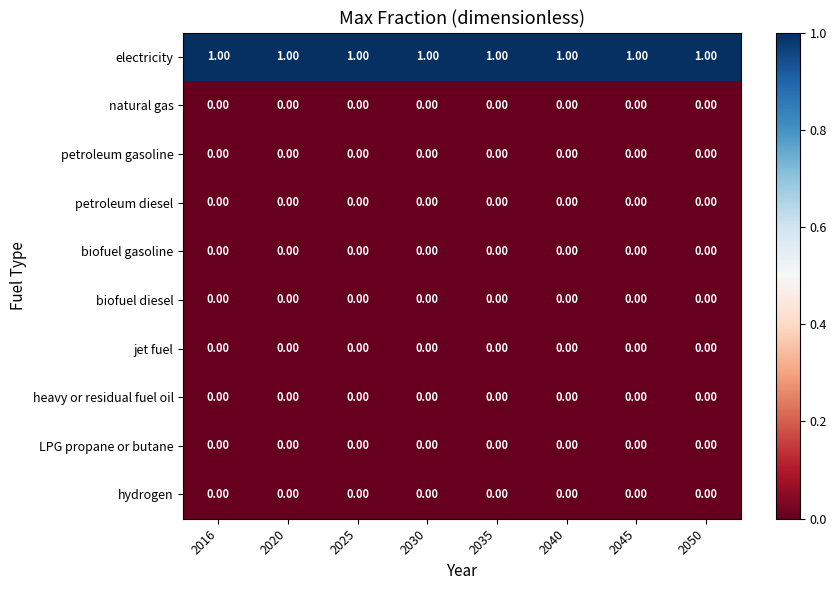

Which series has the largest total across all categories?

electricity